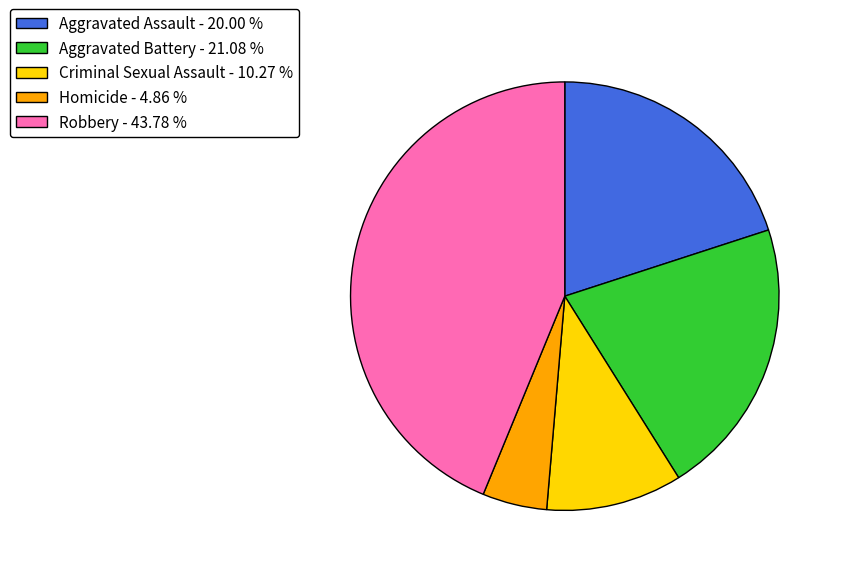

Which slice is the smallest?

Homicide